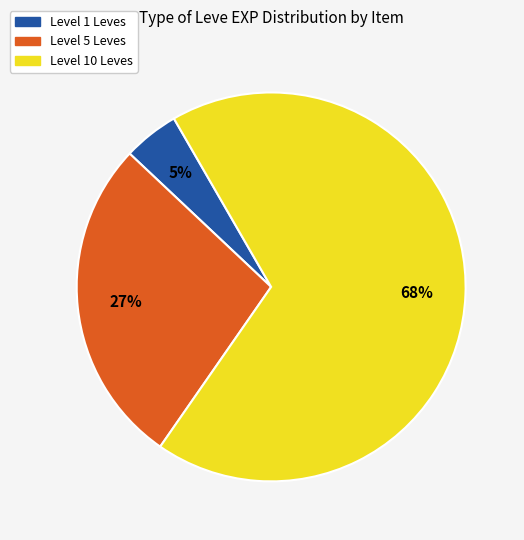

To the nearest percent, what is the average slice percentage?

33%